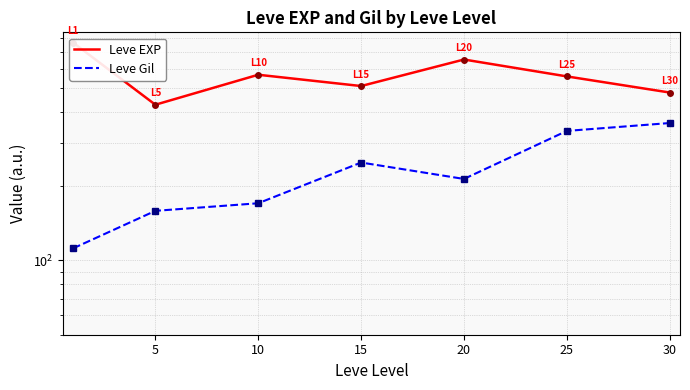

How many data points in Leve Gil are less than 214?

3